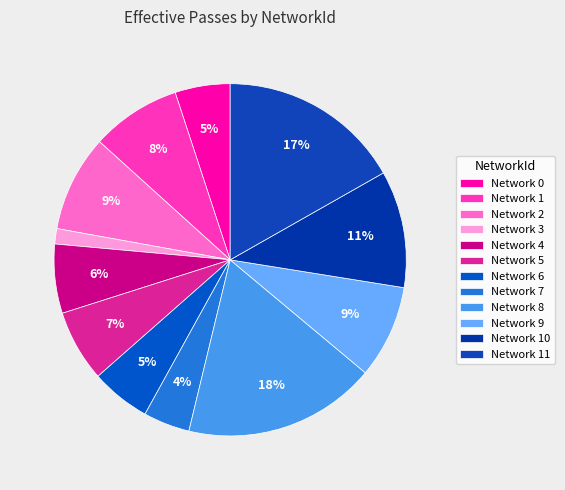

Which category has the biggest portion of the pie?

Network 8